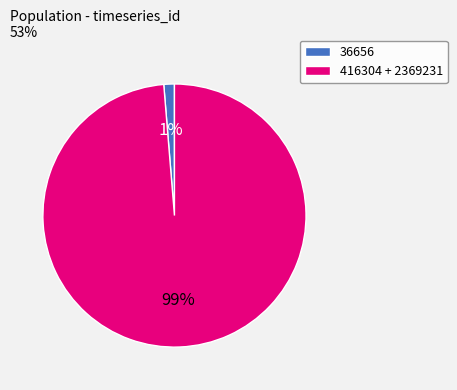

To the nearest percent, what portion does 36656 represent?

1%